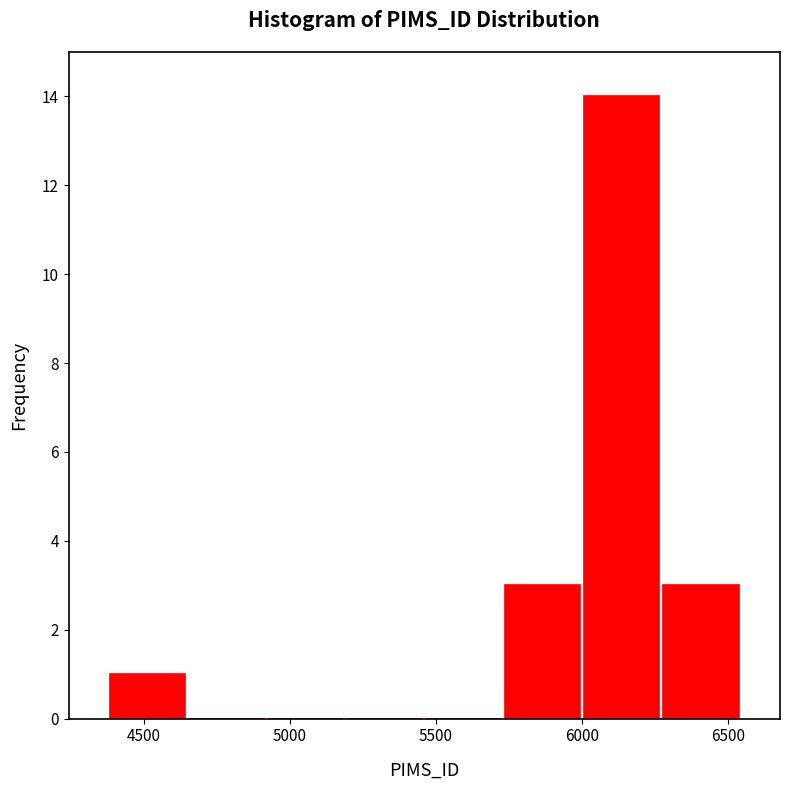

How tall is the bar that spans 6250 to 6550 on the x-axis? Neither the bar edges nor the heights are printed on the chart, so give them approximately, as read against the axes.

3